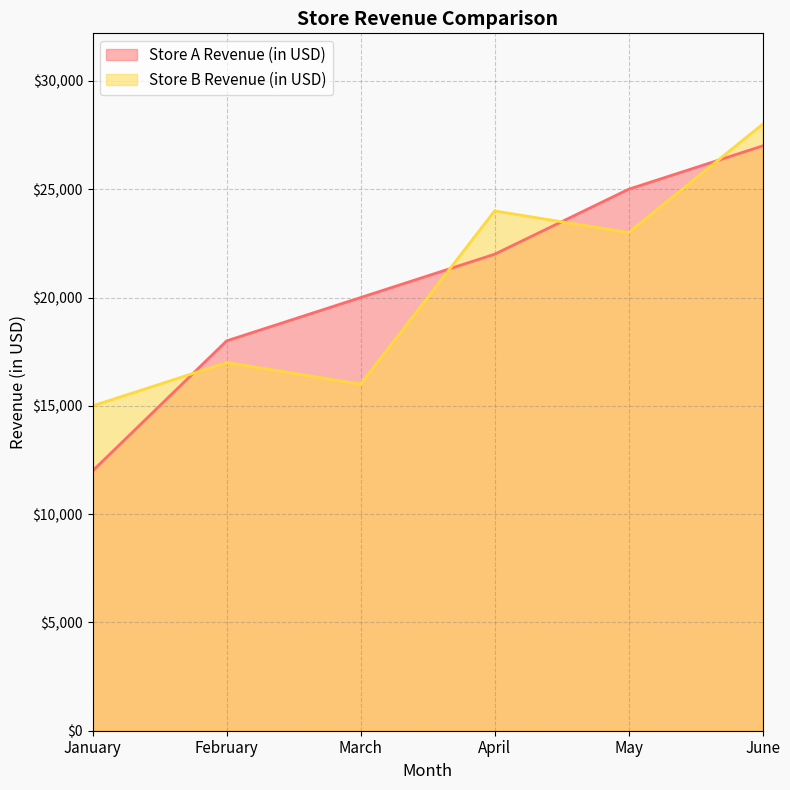

What is the sum of all Store A Revenue (in USD) values?

124000